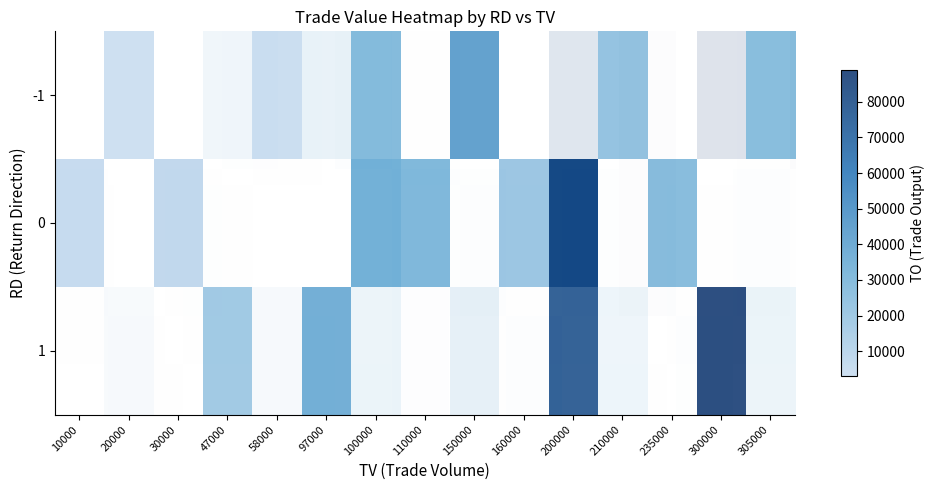

At which label does 0 first exceed 25200?

100000